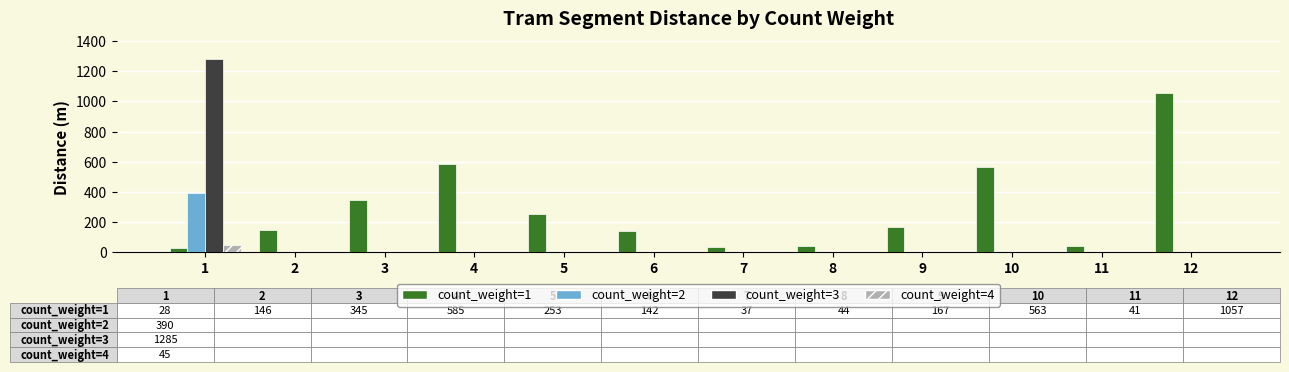

How many data points in count_weight=3 are above 0?

1